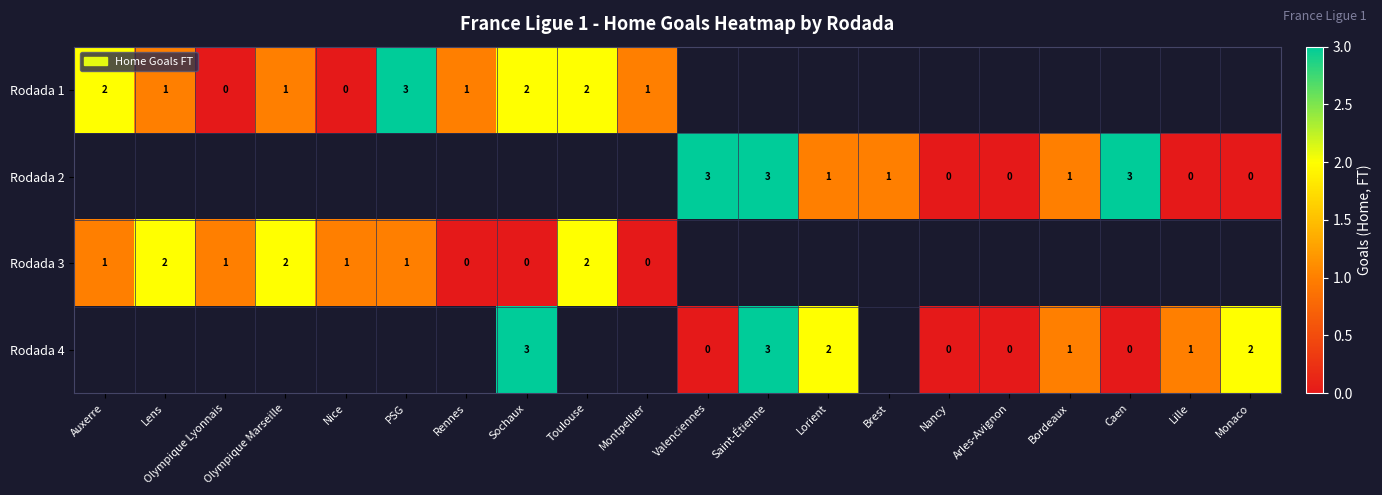

How many series are shown in this chart?

4